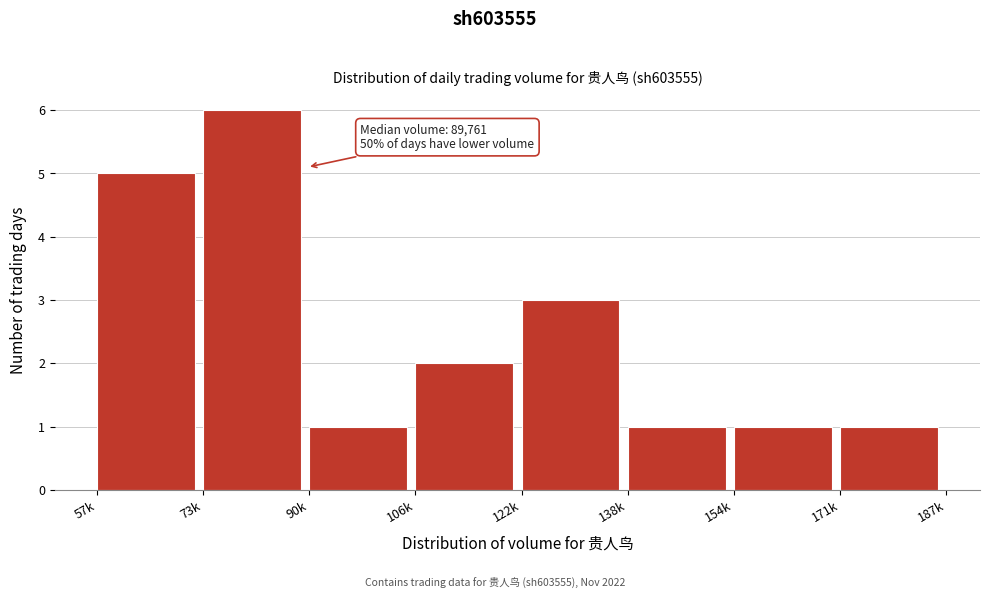

Reading left to right, extract all data points from this chart.

57k=5	73k=6	90k=1	106k=2	122k=3	138k=1	154k=1	171k=1